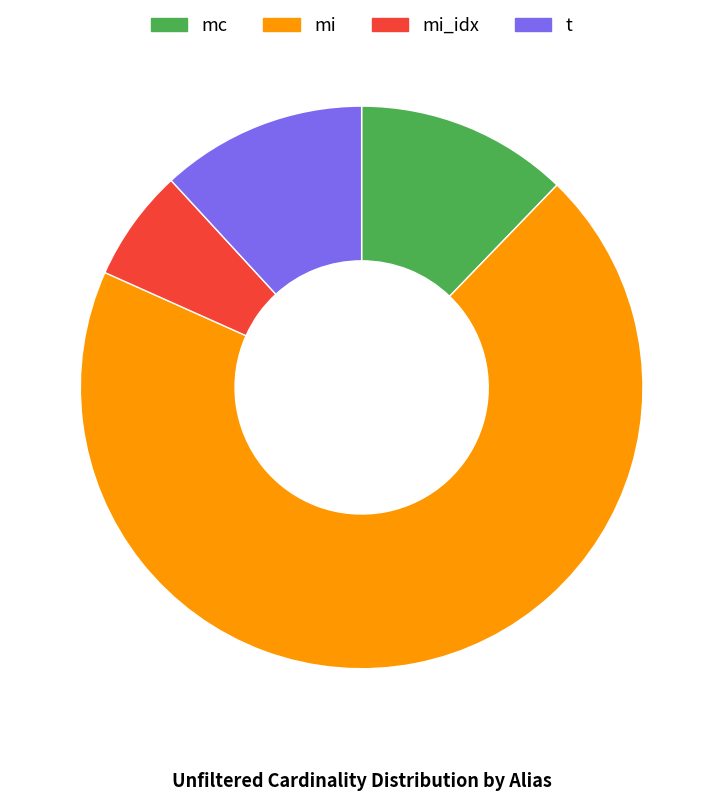

True or false: mc accounts for 12% of the total.

True